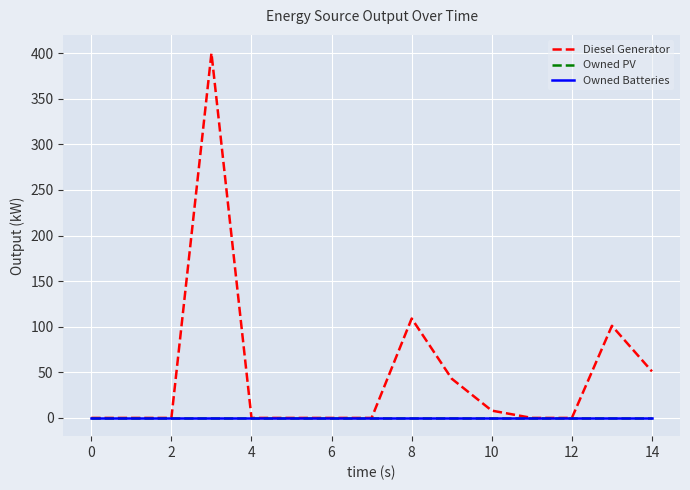

True or false: Owned PV and Owned Batteries cross at least once.

False